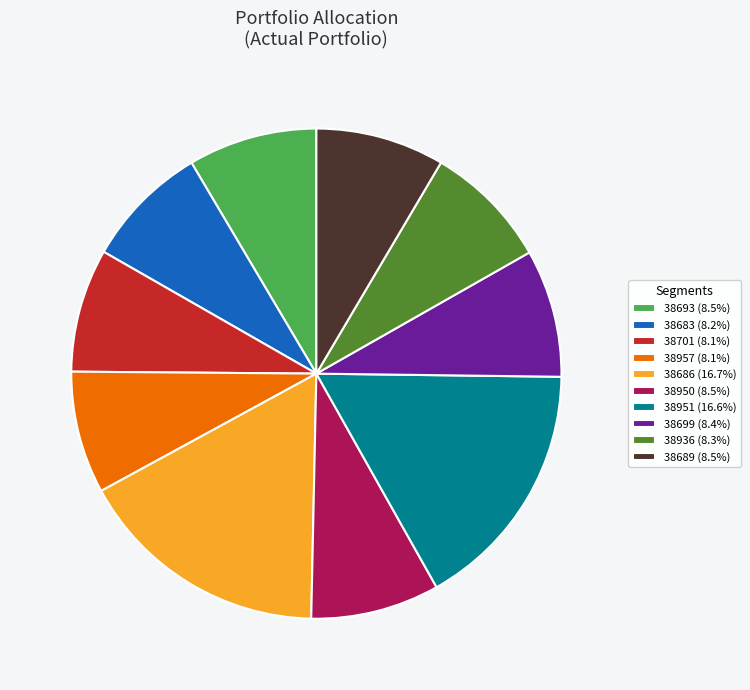

Is the sum of 38957 (8.1%) and 38683 (8.2%) greater than half?

No